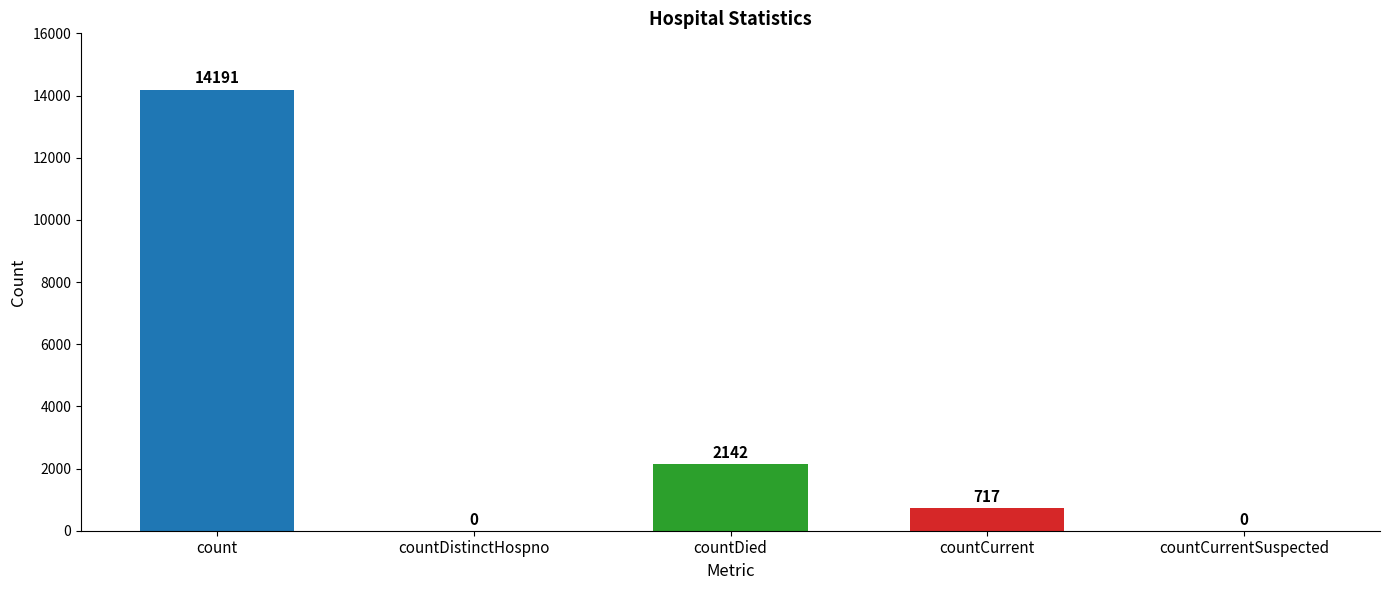

True or false: the data shows 5245 at count.

False